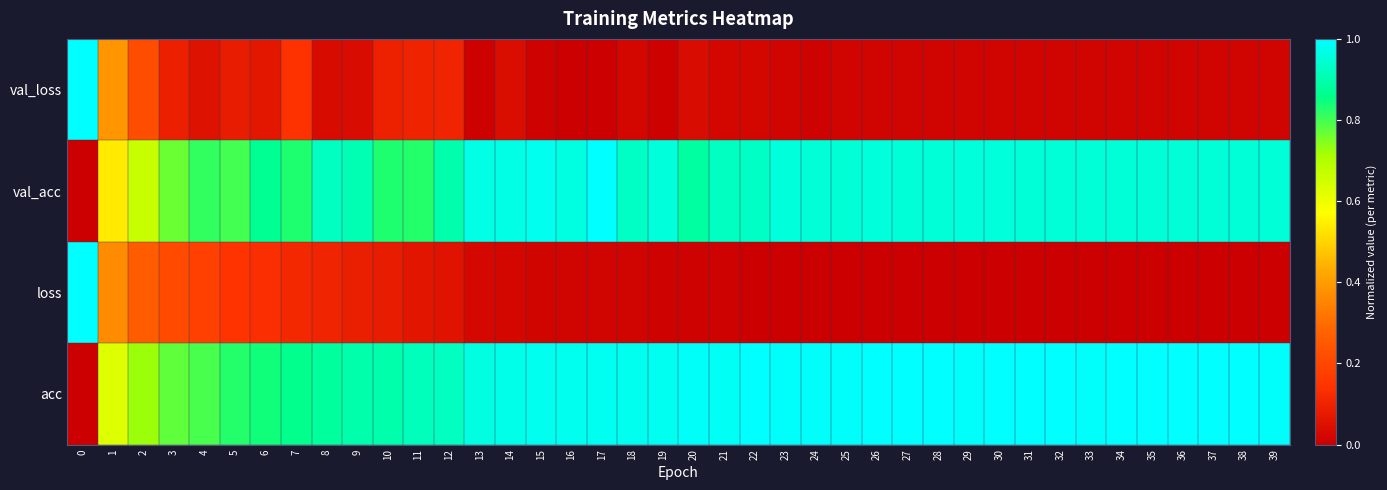

How many data points does each series have?

40